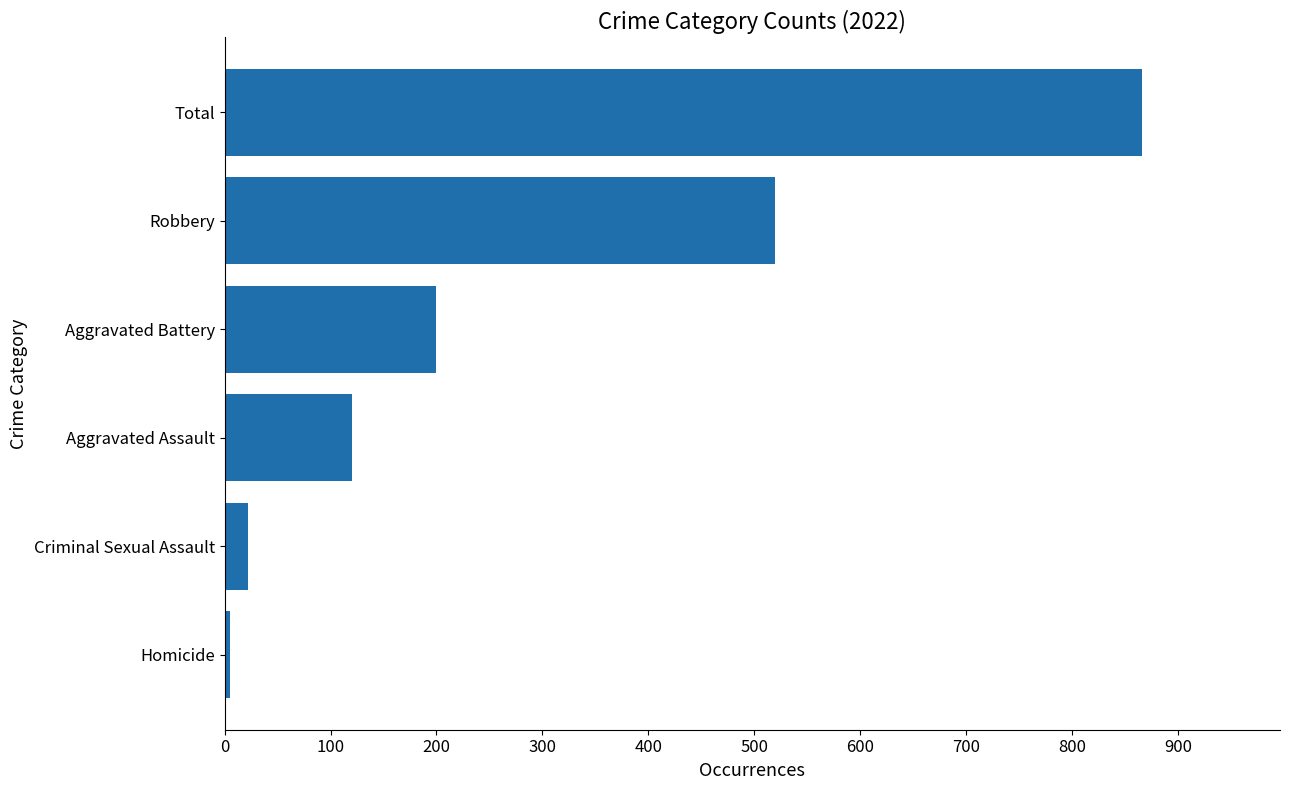

Reading top to bottom, list all the values displayed in this chart.

Total=866	Robbery=519	Aggravated Battery=200	Aggravated Assault=120	Criminal Sexual Assault=22	Homicide=5